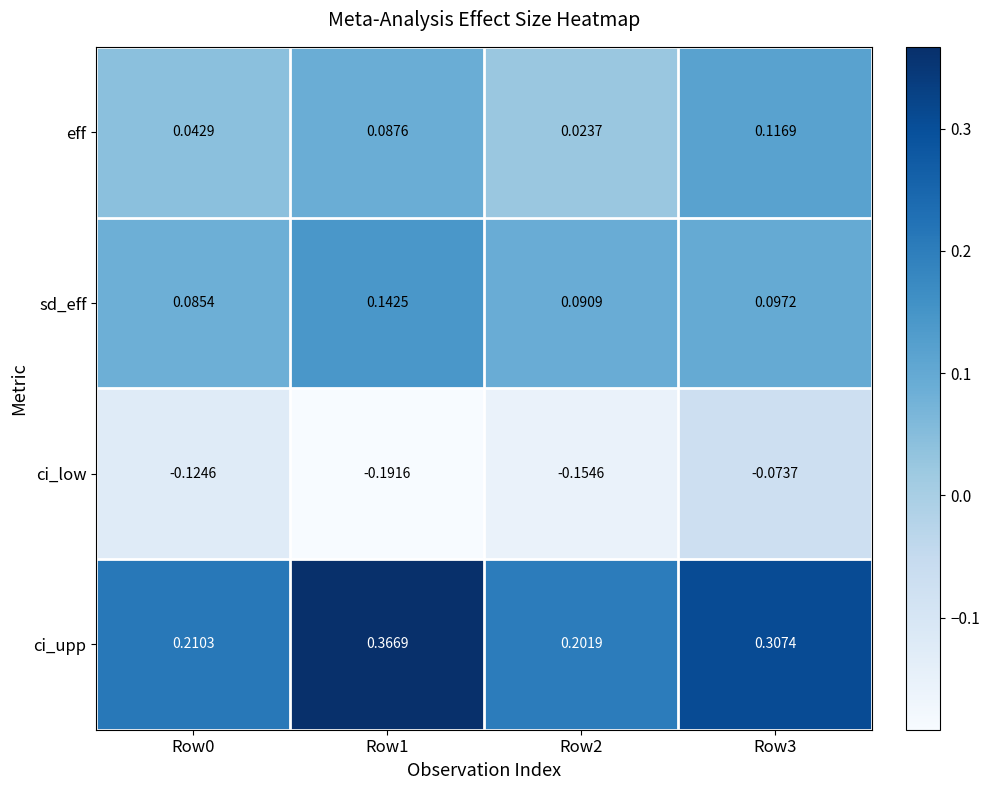

Which series has the widest spread of values?

ci_upp